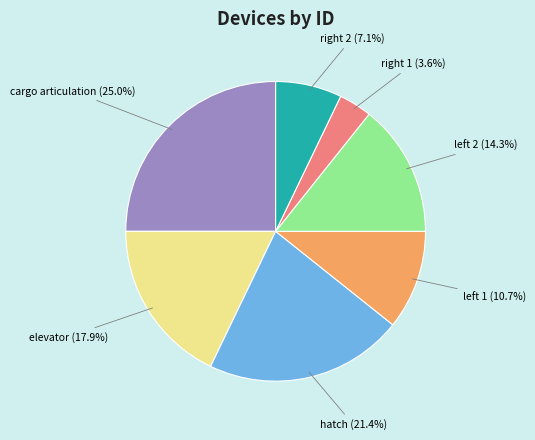

What is the smallest slice in the pie chart?

right 1